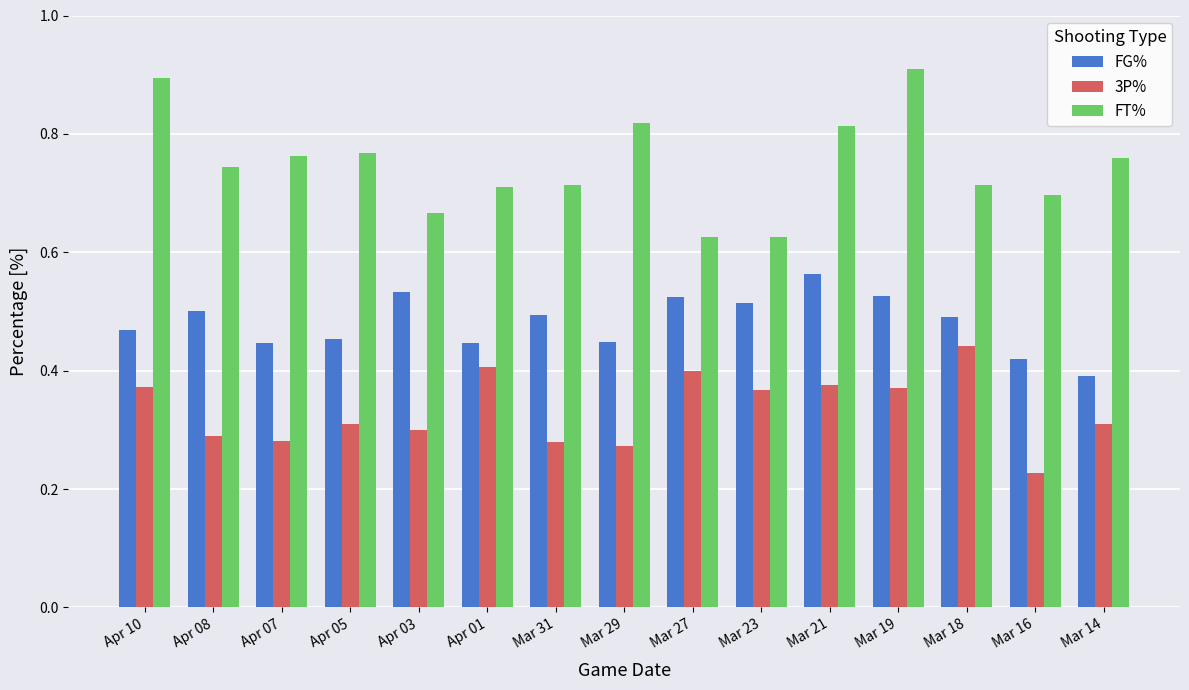

Count the FT% values in the range 0 to 1.

15